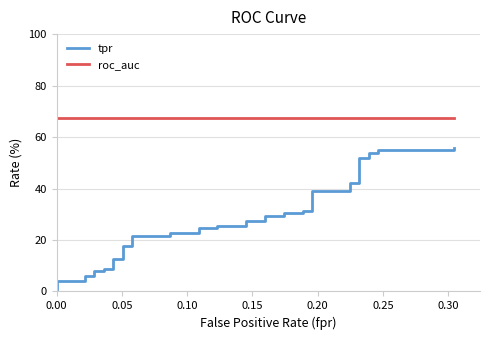

What is the average value of the roc_auc series?

67.5